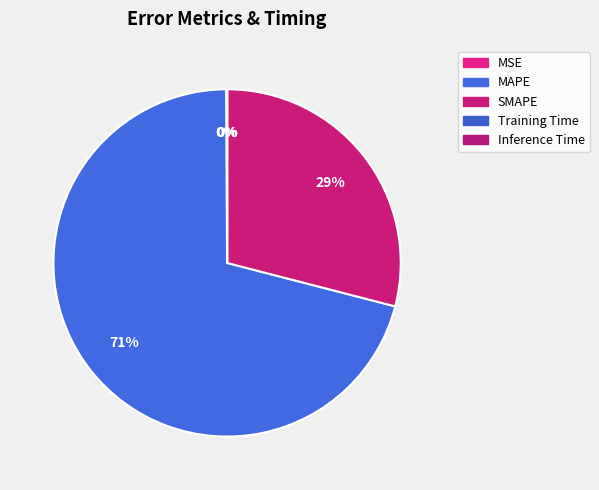

Rank the categories by value from highest to lowest.

MAPE, SMAPE, MSE, Training Time, Inference Time